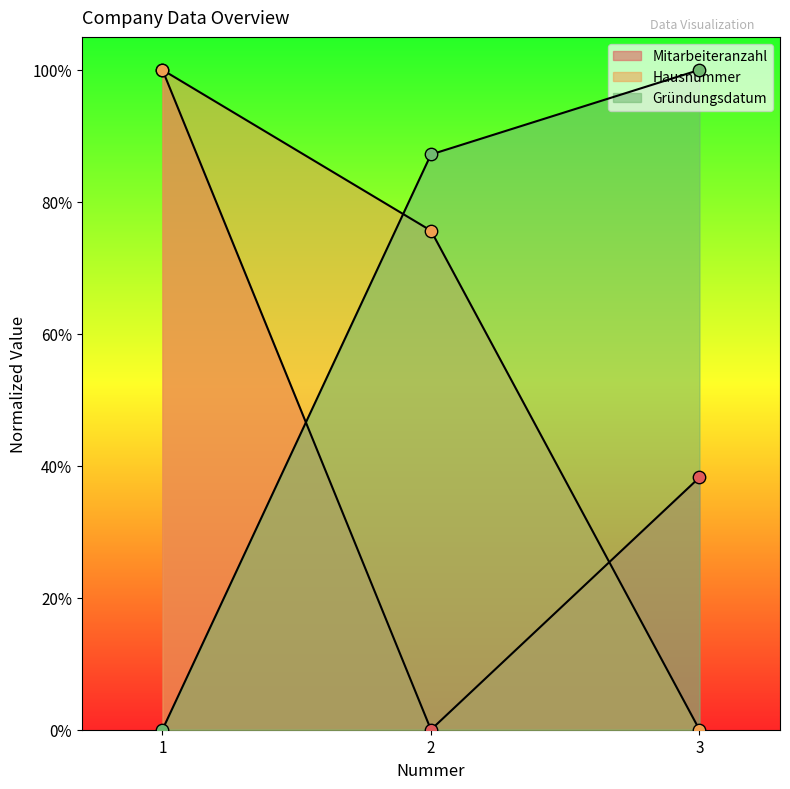

What is the total value across all series at 3?

138.2